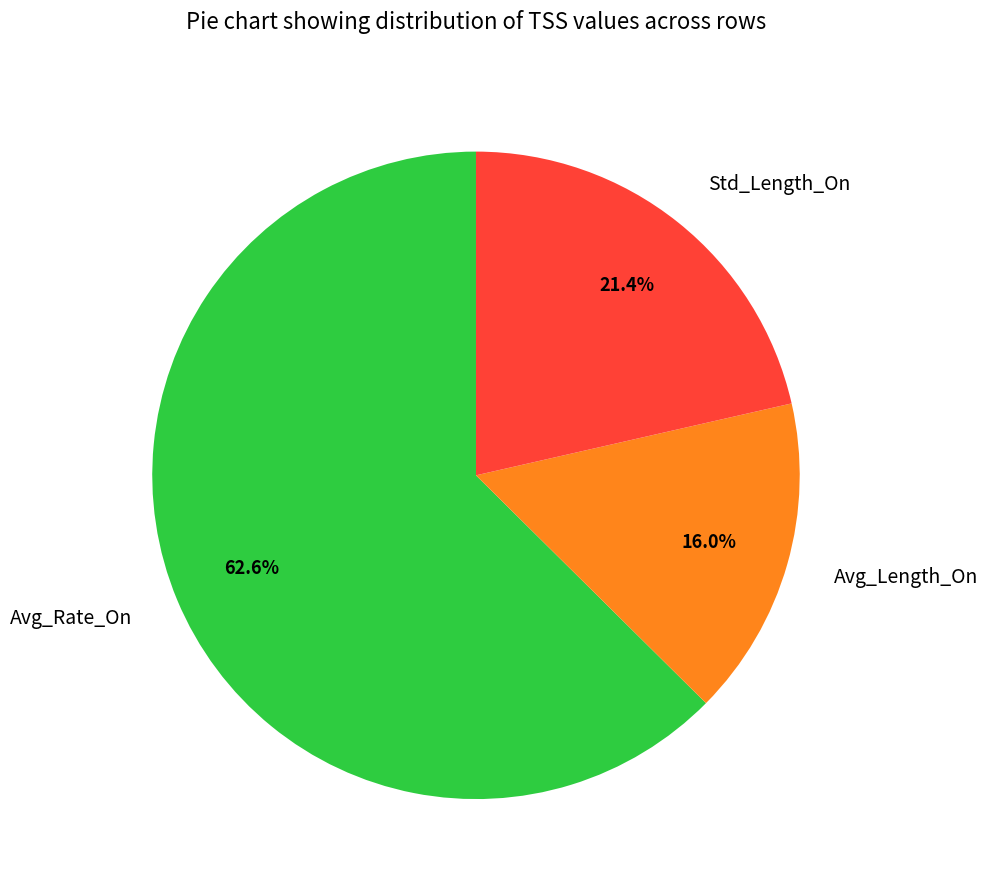

Does Std_Length_On account for over 50% of the chart?

No